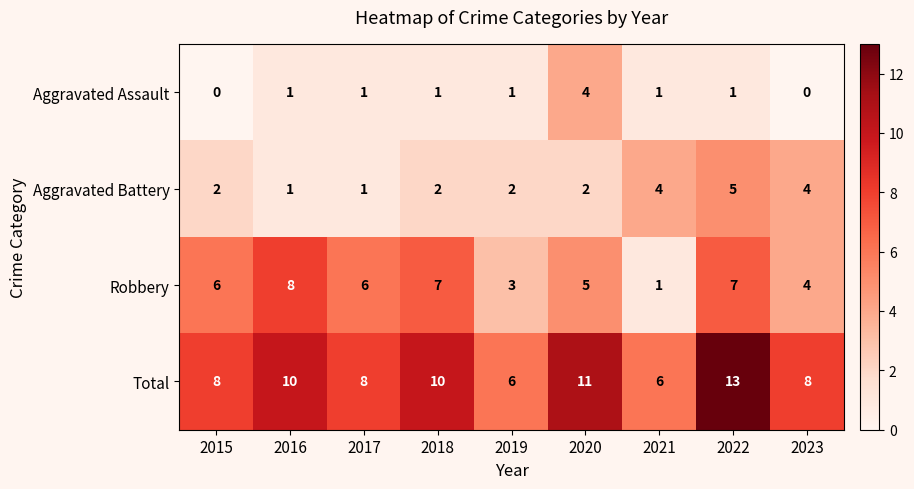

Count the Aggravated Battery values in the range 2 to 4.

6